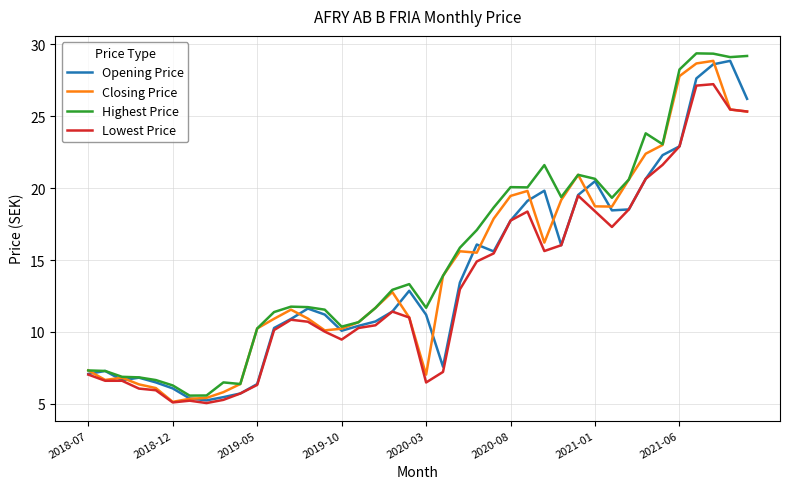

What is the minimum value for Lowest Price?

5.1